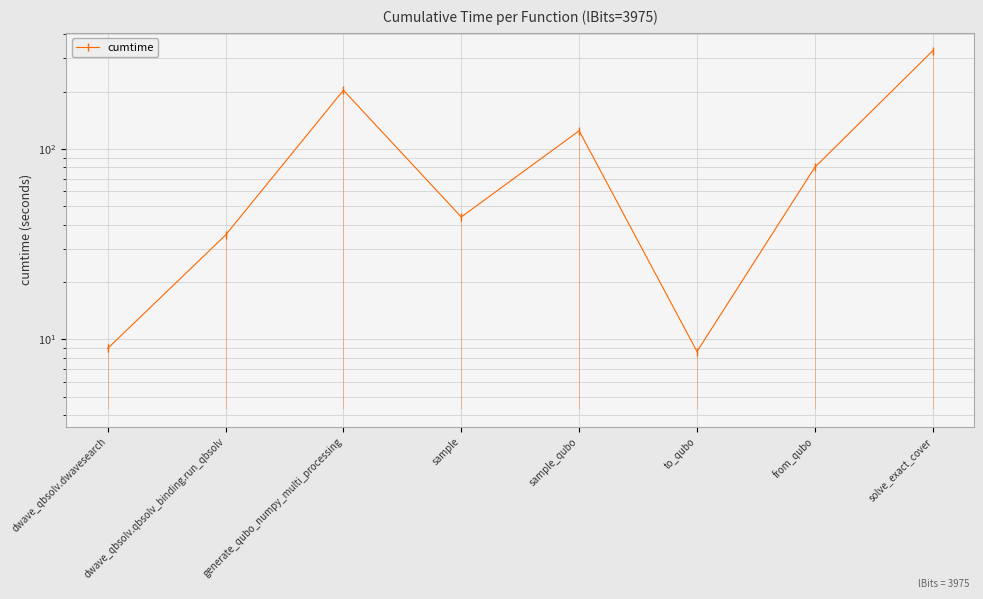

What is the difference between the values at to_qubo and from_qubo?

71.6